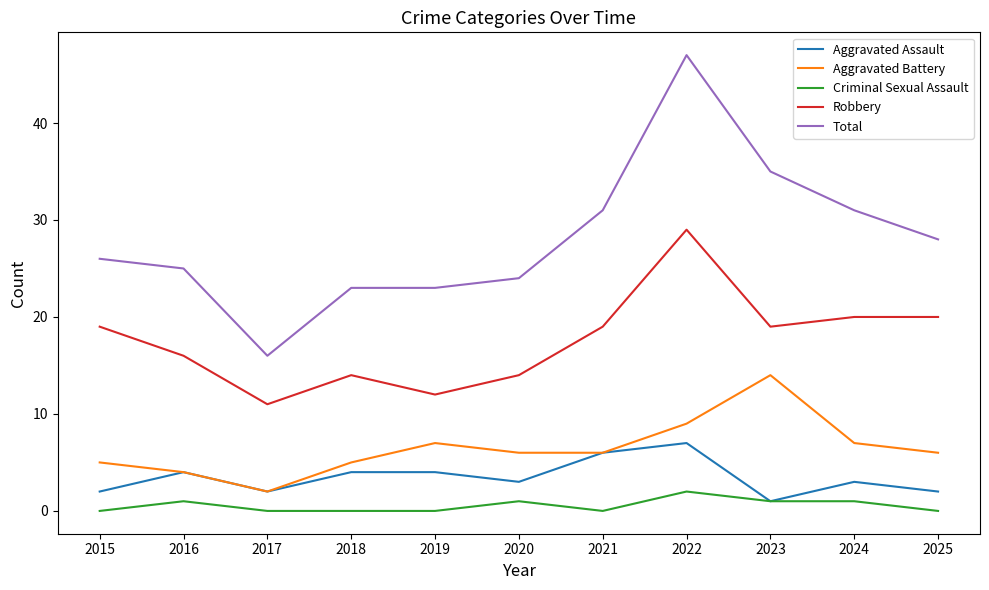

How many distinct data groups are displayed?

5